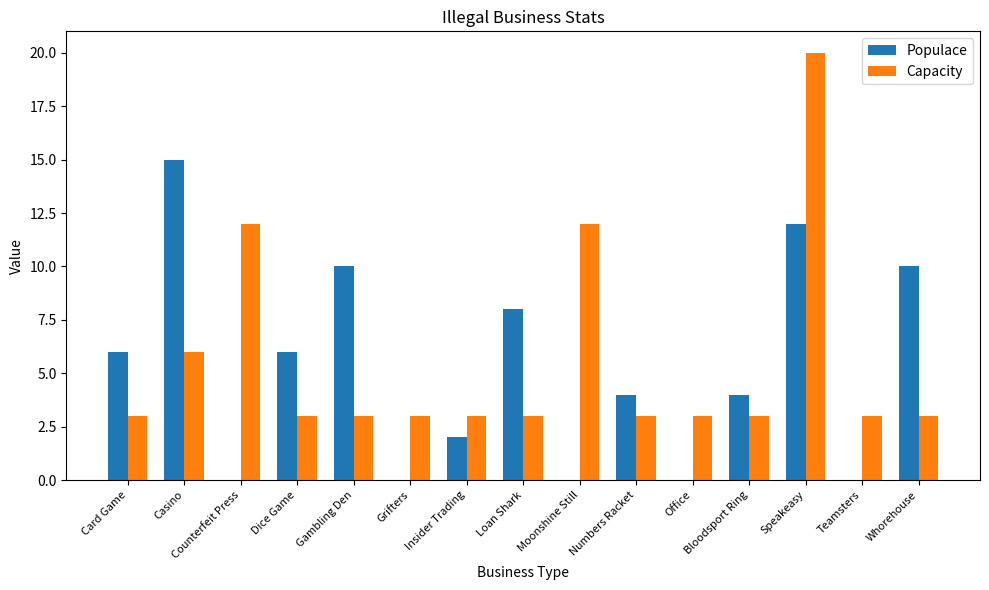

What is the sum of all Populace values?

77